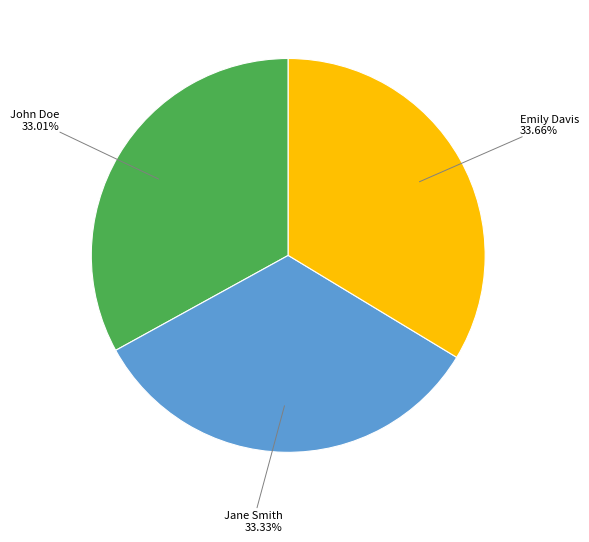

Is it true that Emily Davis is 34% of the pie?

True